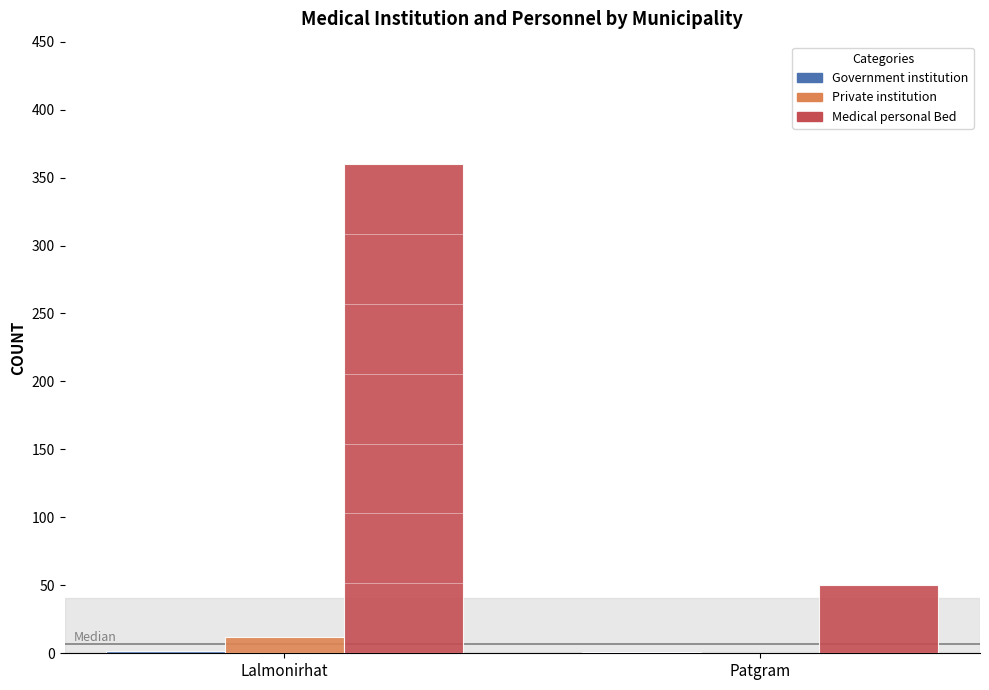

What is the highest value of the Private institution series?

12